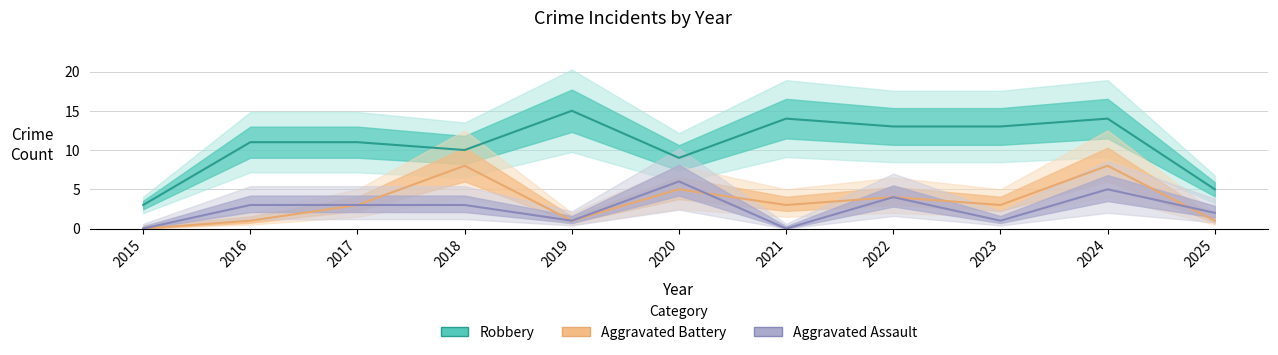

Is this an area chart (filled region under the line)?

No